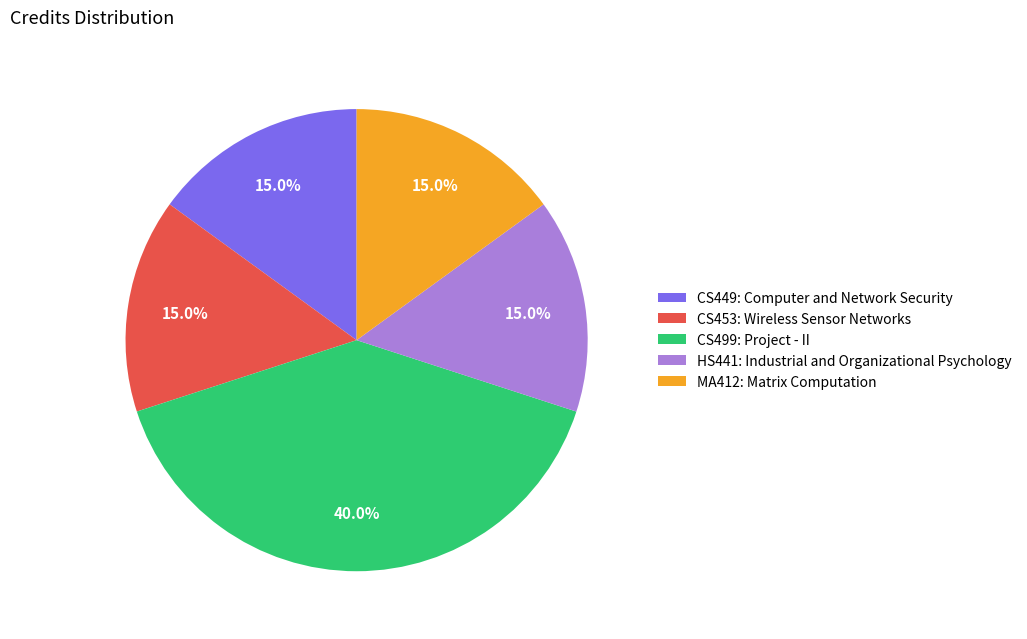

Is CS453: Wireless Sensor Networks the majority of the pie?

No